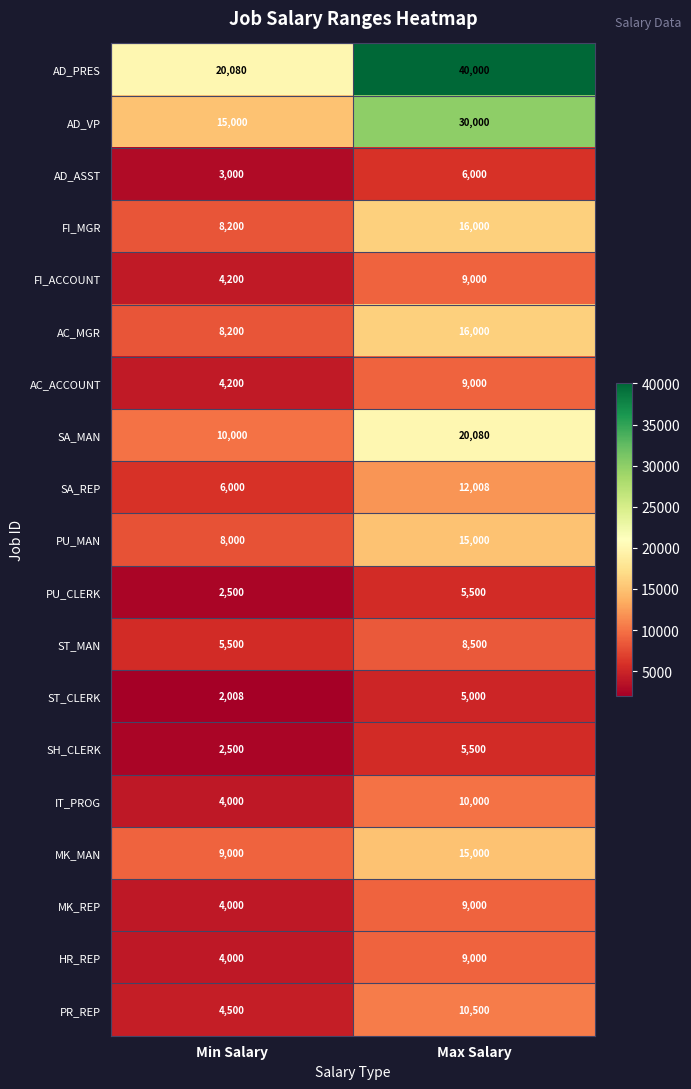

Where is PU_MAN nearest to the value 11500?

Min Salary